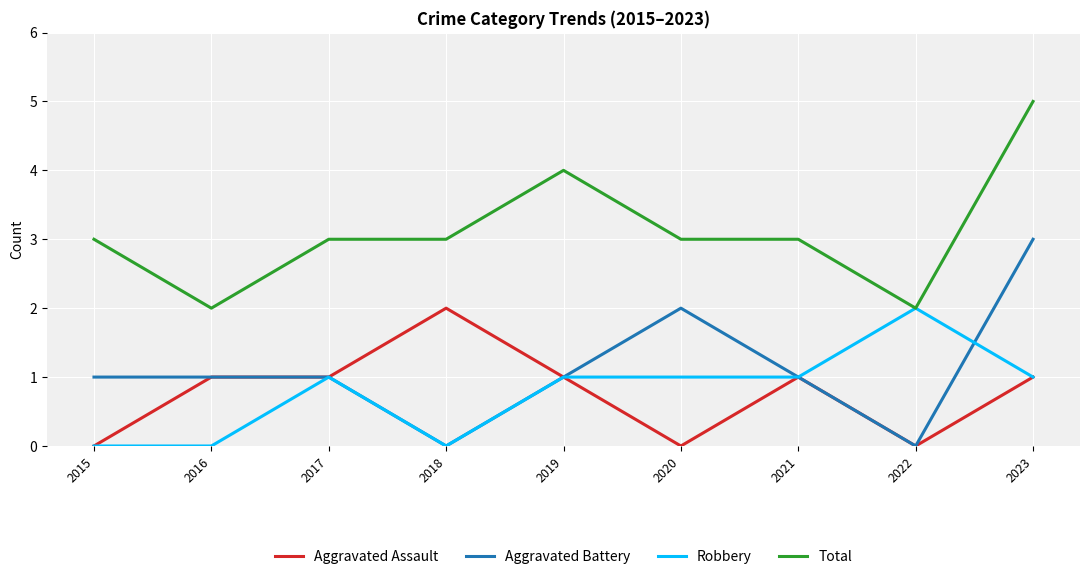

True or false: Robbery and Aggravated Battery cross at least once.

True